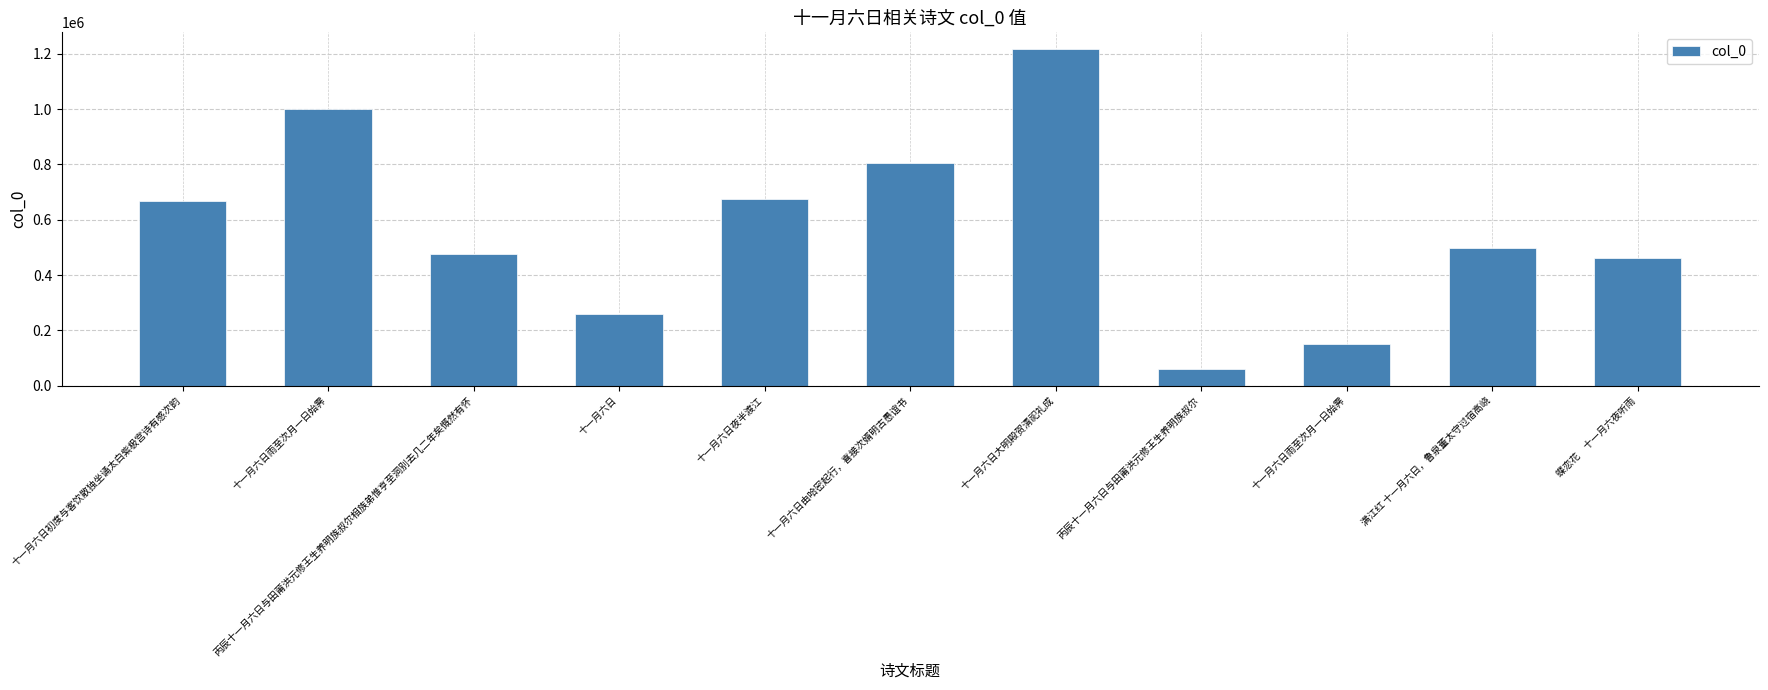

What is the change in value from 十一月六日初度与客饮散独坐诵太白紫极宫诗有感次韵 to 丙辰十一月六日与田莆洪元修王生养明族叔尔相族弟惟亨至洞别去几二年矣慨然有怀?

-192191